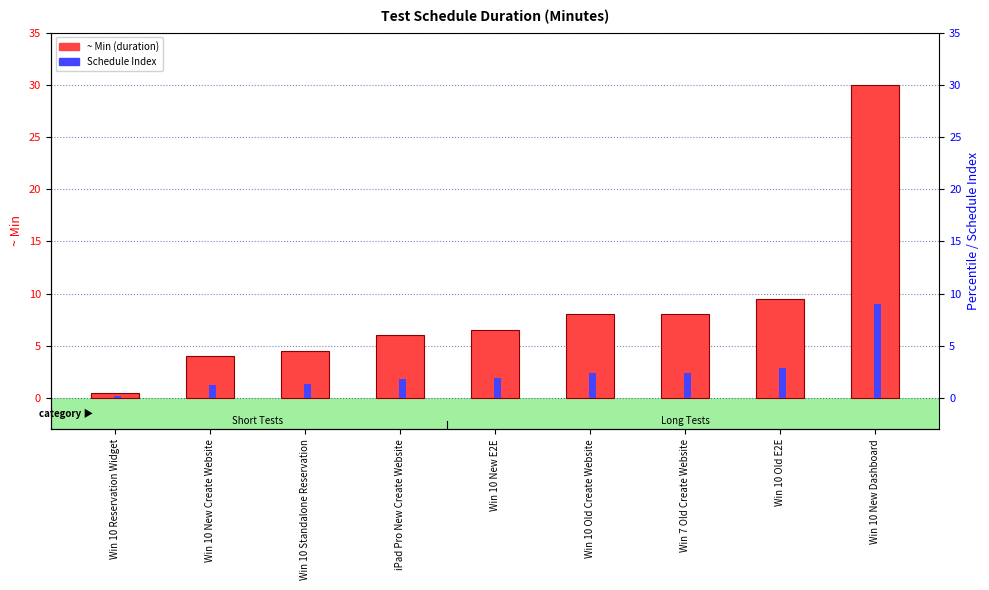

Reading left to right, extract all data points from this chart.

~ Min: 0.5	4.0	4.5	6.0	6.5	8.0	8.0	9.5	30.0
Schedule Index: 0.1	1.2	1.3	1.8	1.9	2.4	2.4	2.9	9.0